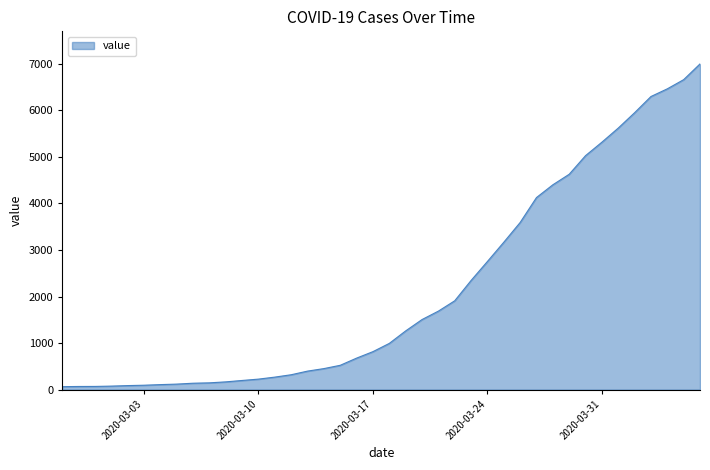

What is the maximum value shown in the chart?

6995